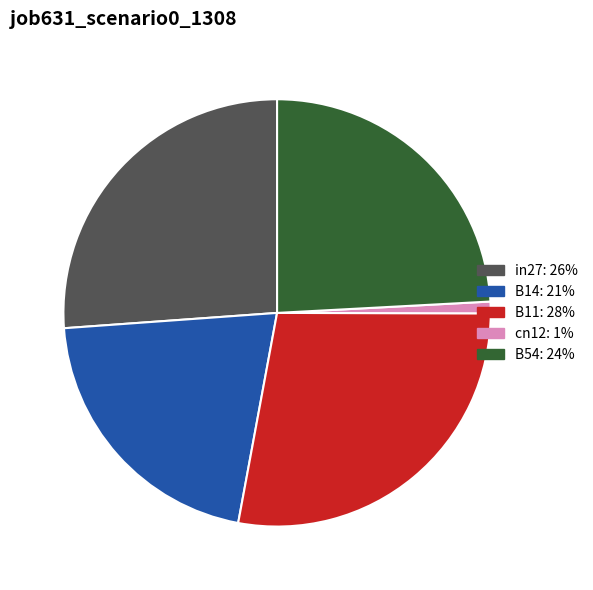

Does any single category account for the majority?

No